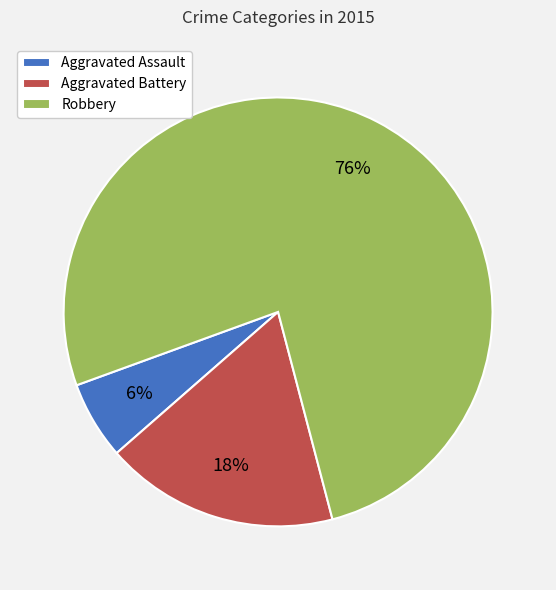

Between Aggravated Assault and Robbery, which is larger?

Robbery